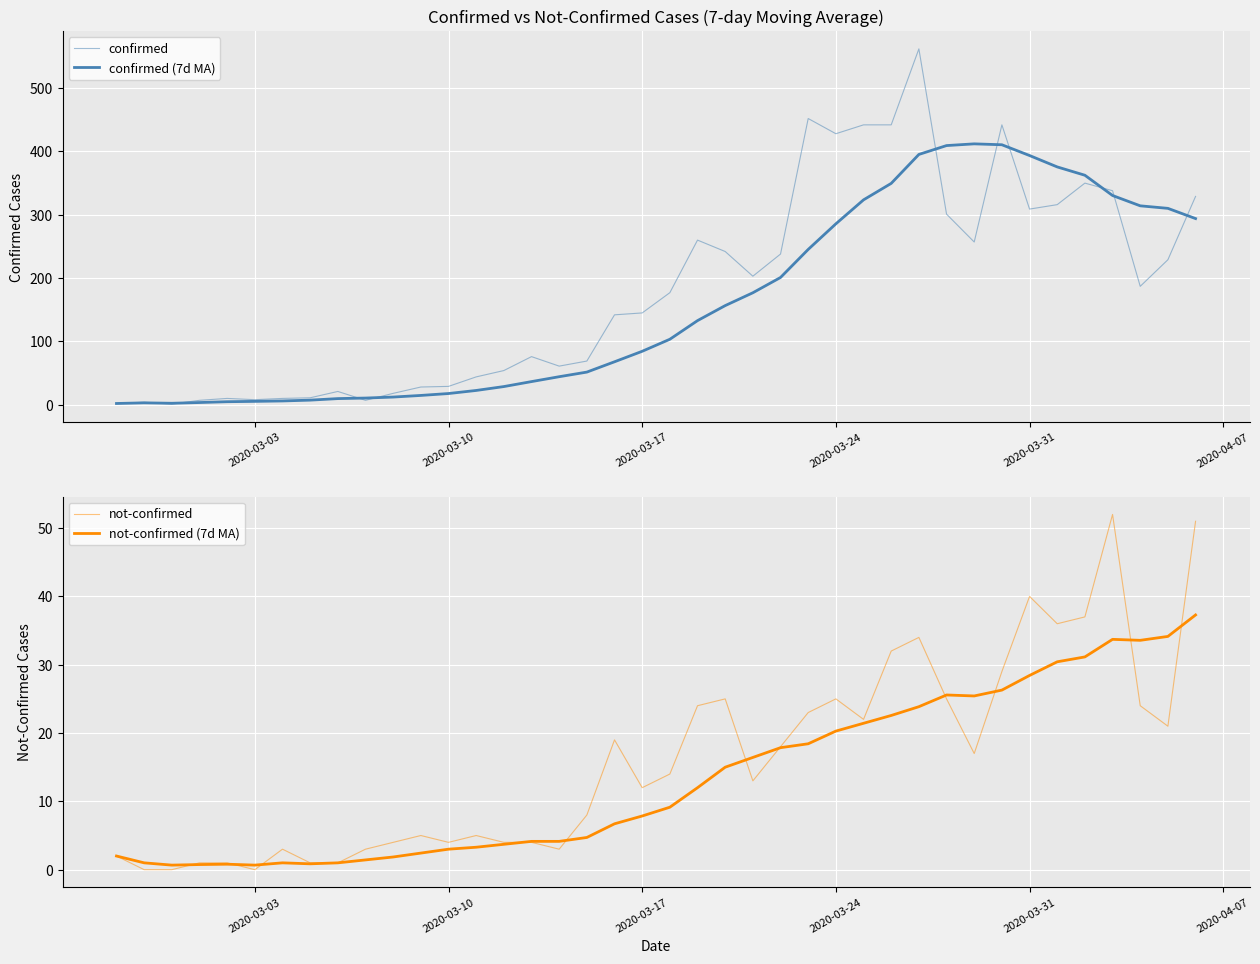

Count the number of data series in this chart.

4